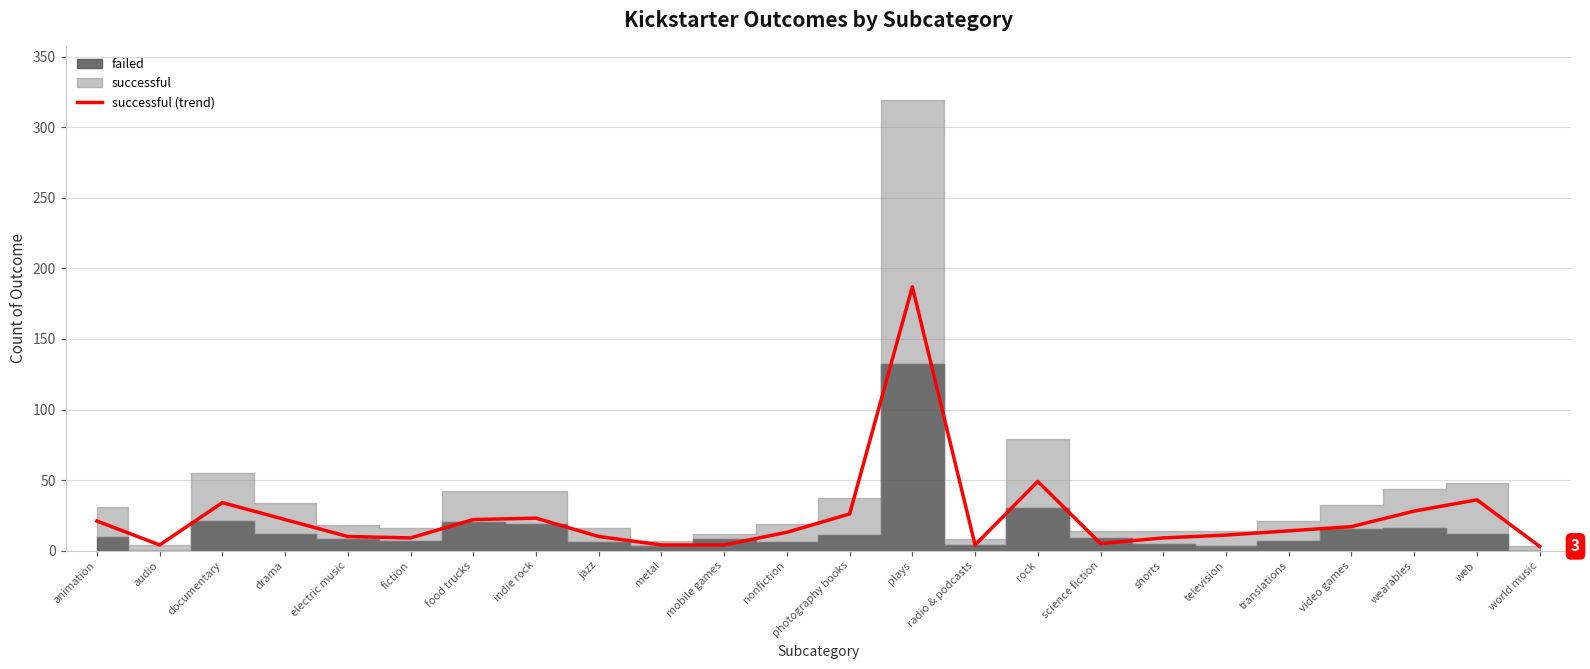

List the labels in order of value, smallest first.

world music, audio, metal, mobile games, radio & podcasts, science fiction, fiction, shorts, electric music, jazz, television, nonfiction, translations, video games, animation, drama, food trucks, indie rock, photography books, wearables, documentary, web, rock, plays